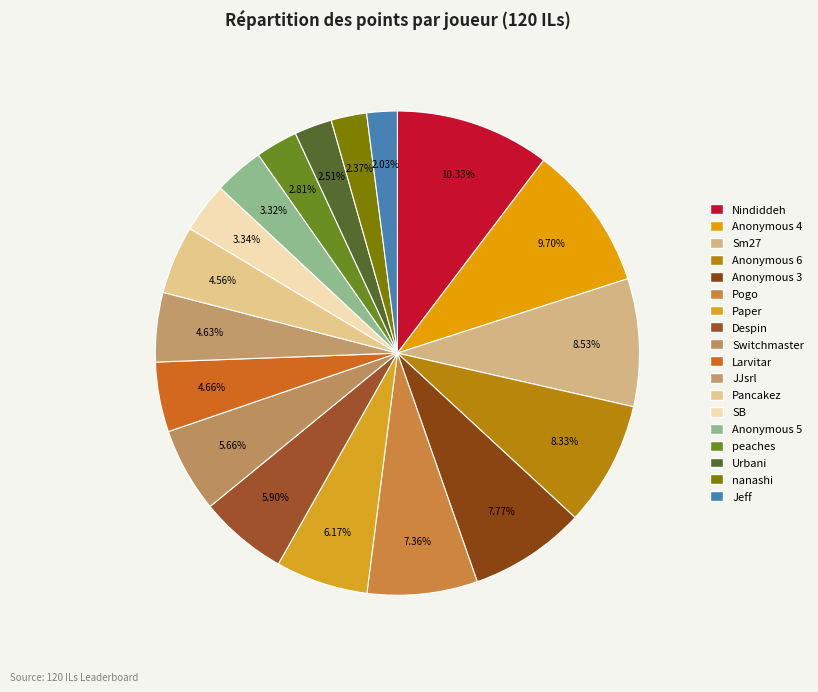

The SB slice represents 3% of the pie. True or false?

True